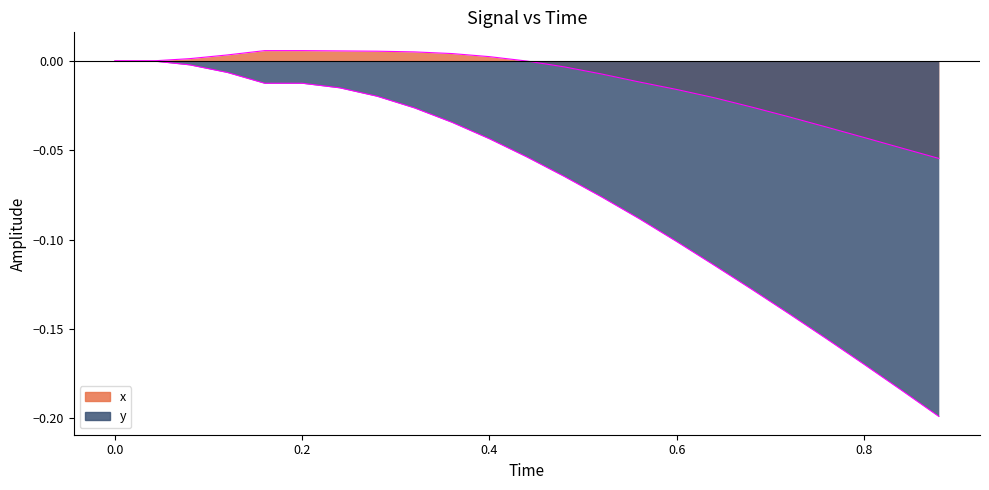

What is the difference between the second highest and minimum values in the x series?

0.1